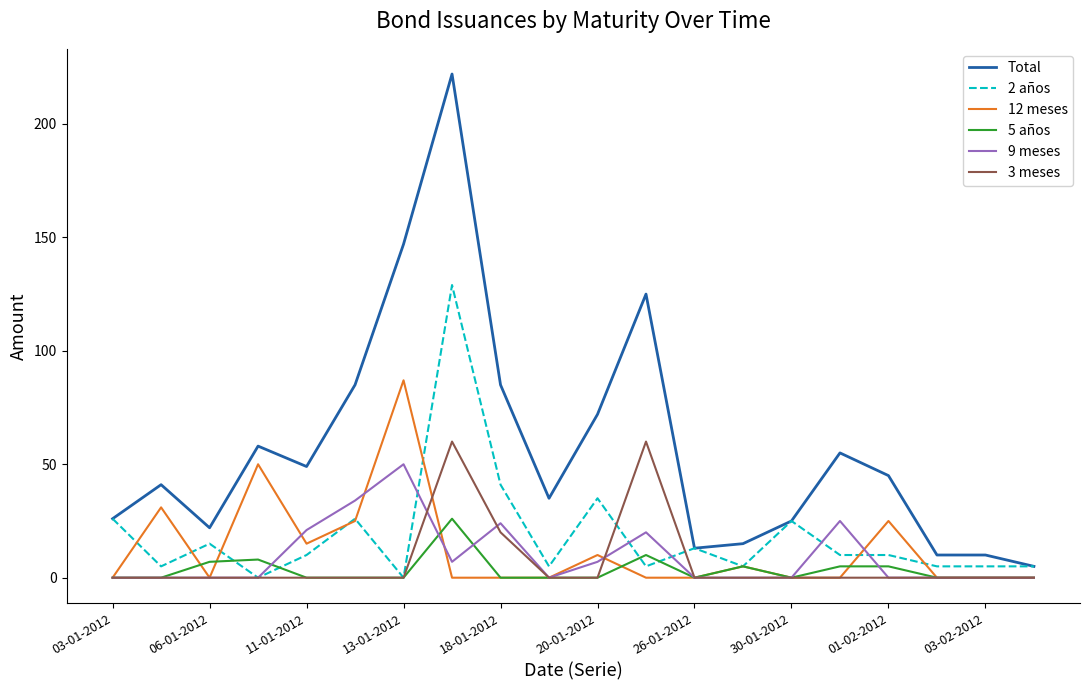

What is the greatest value displayed?

222